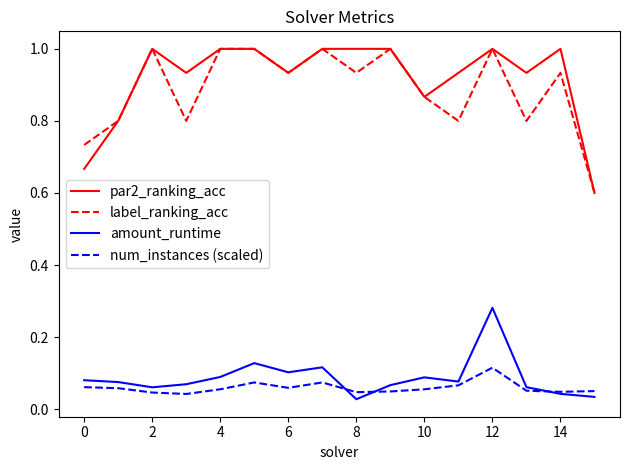

True or false: par2_ranking_acc and amount_runtime intersect in this chart.

False